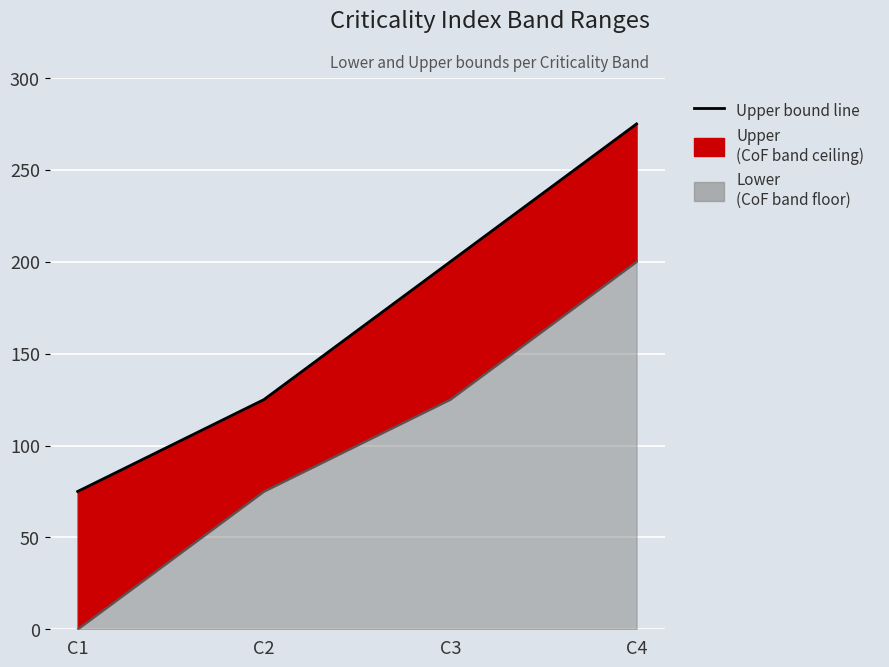

What is the approximate value at C1, to the nearest 5?

75